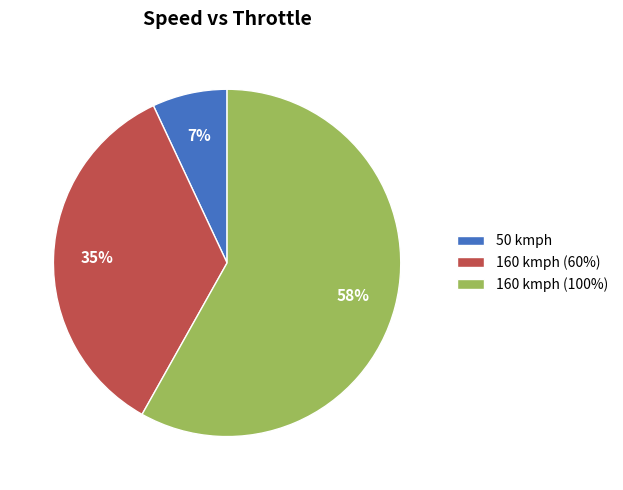

How many slices are in this pie chart?

3